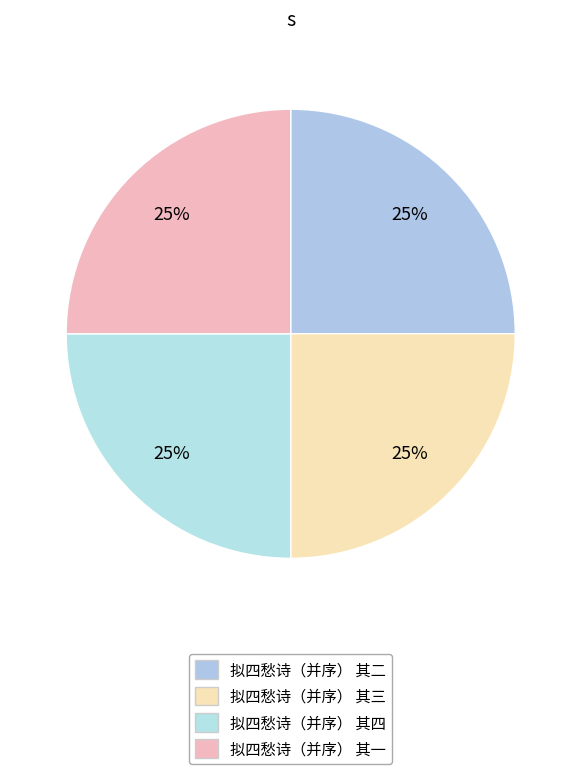

Is it true that 拟四愁诗（并序） 其四 is 25% of the pie?

True